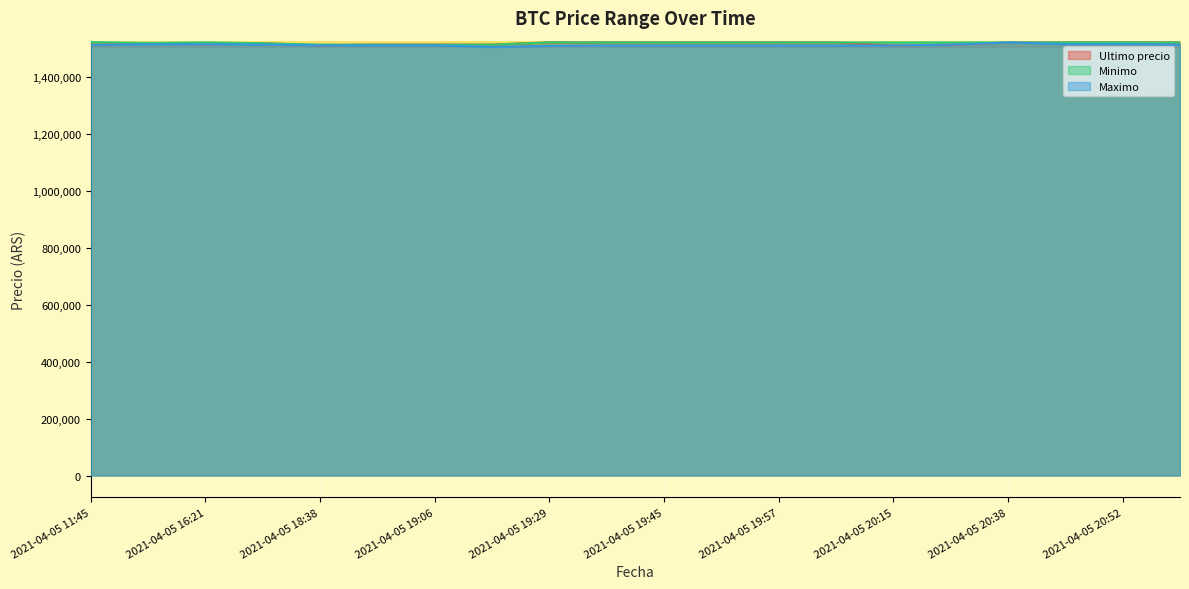

At which category does Maximo reach its first local valley?

2021-04-05 19:17